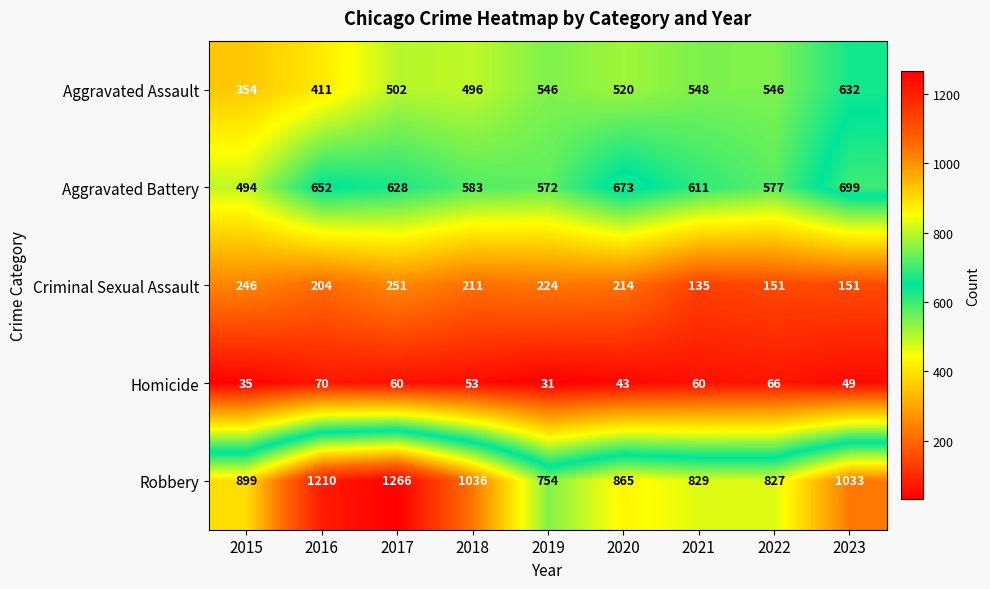

Rank the series by their maximum value, from highest to lowest.

Robbery, Aggravated Battery, Aggravated Assault, Criminal Sexual Assault, Homicide